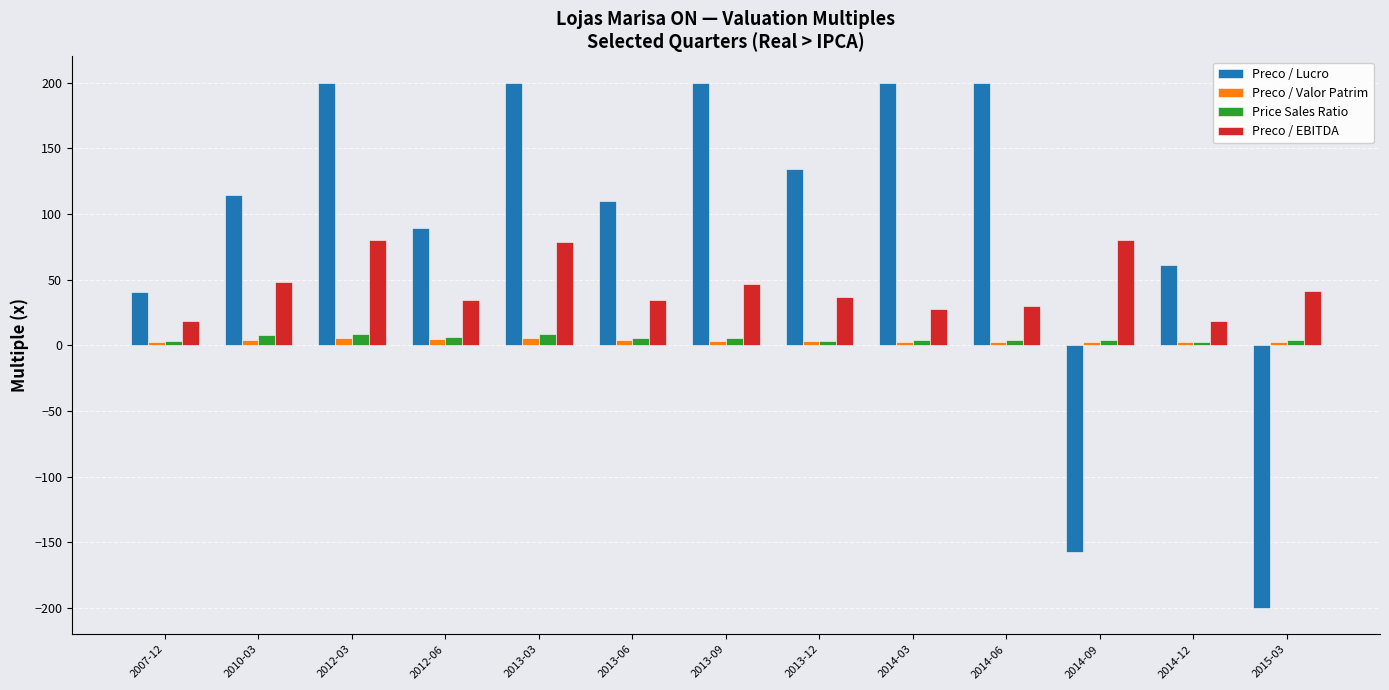

What is the sum of all Preco / Valor Patrim values?

44.8